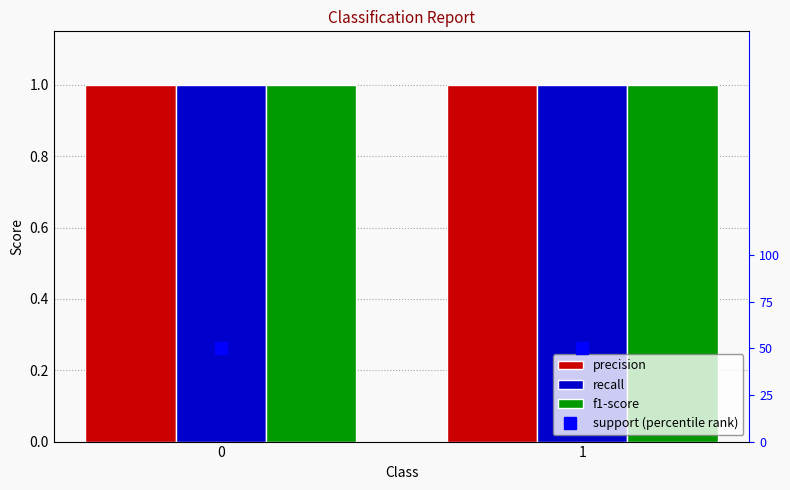

List the labels in order of support (percentile rank) value, smallest first.

0, 1